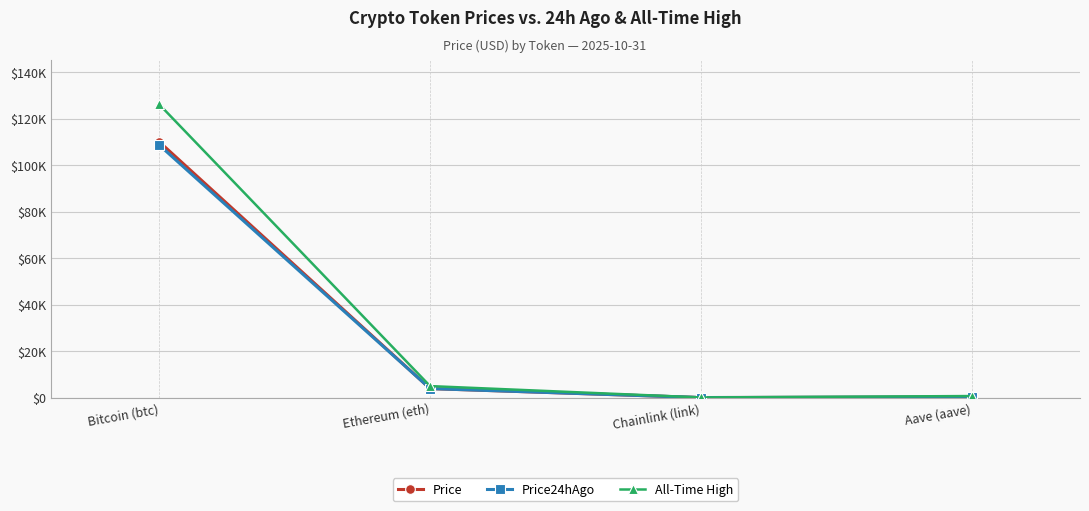

What is the value of the All-Time High point at the 2nd from the left?

4946.1